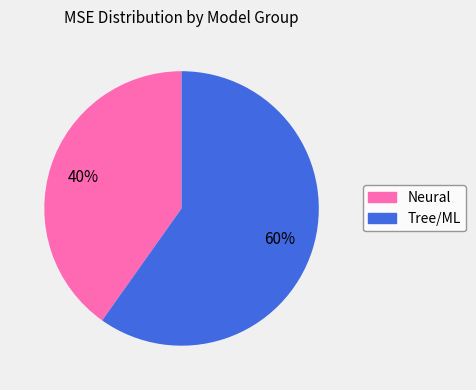

Does any single category account for the majority?

Yes